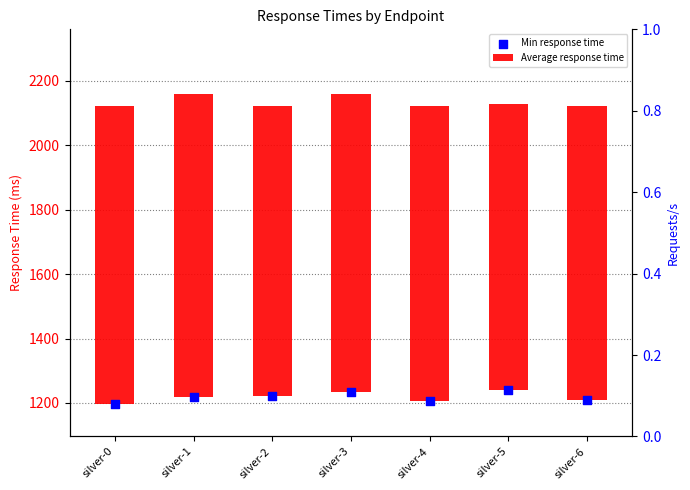

What is the total value across all series at silver-1?

2160